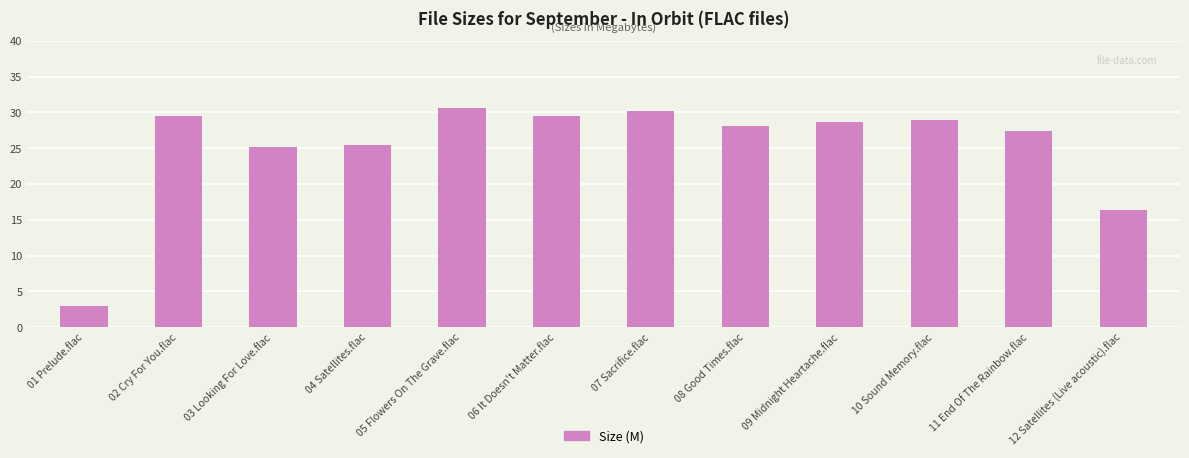

What is the value of the 9th bar from the left?

28.7